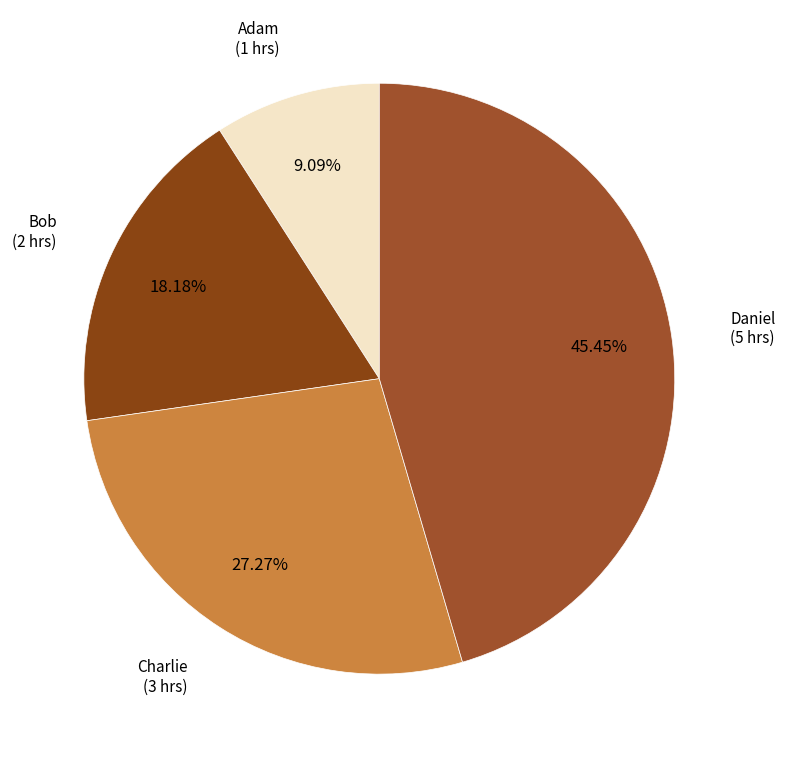

What is the smallest slice in the pie chart?

Adam